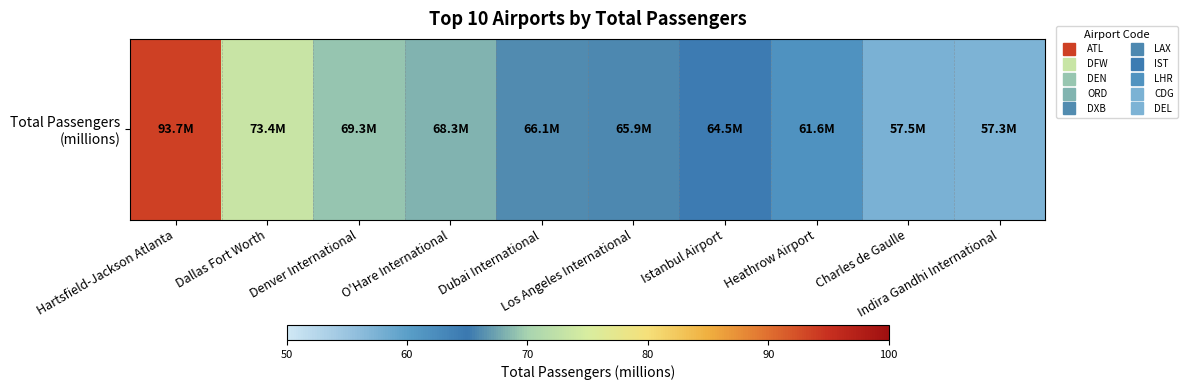

How many data points are less than 66?

5